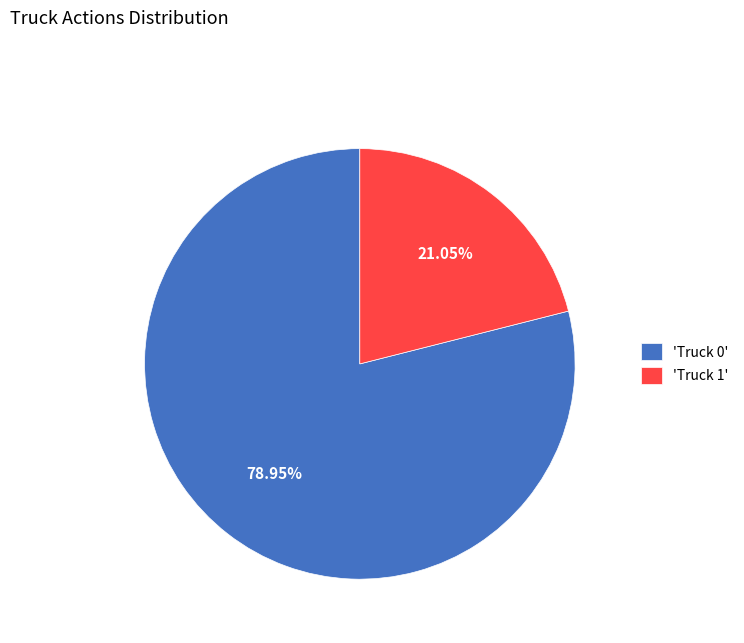

Which has a higher value, 'Truck 1' or 'Truck 0'?

'Truck 0'